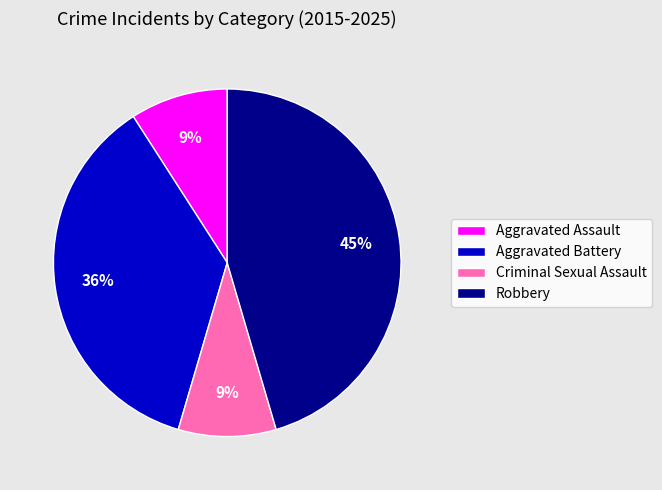

True or false: Criminal Sexual Assault accounts for 23% of the total.

False